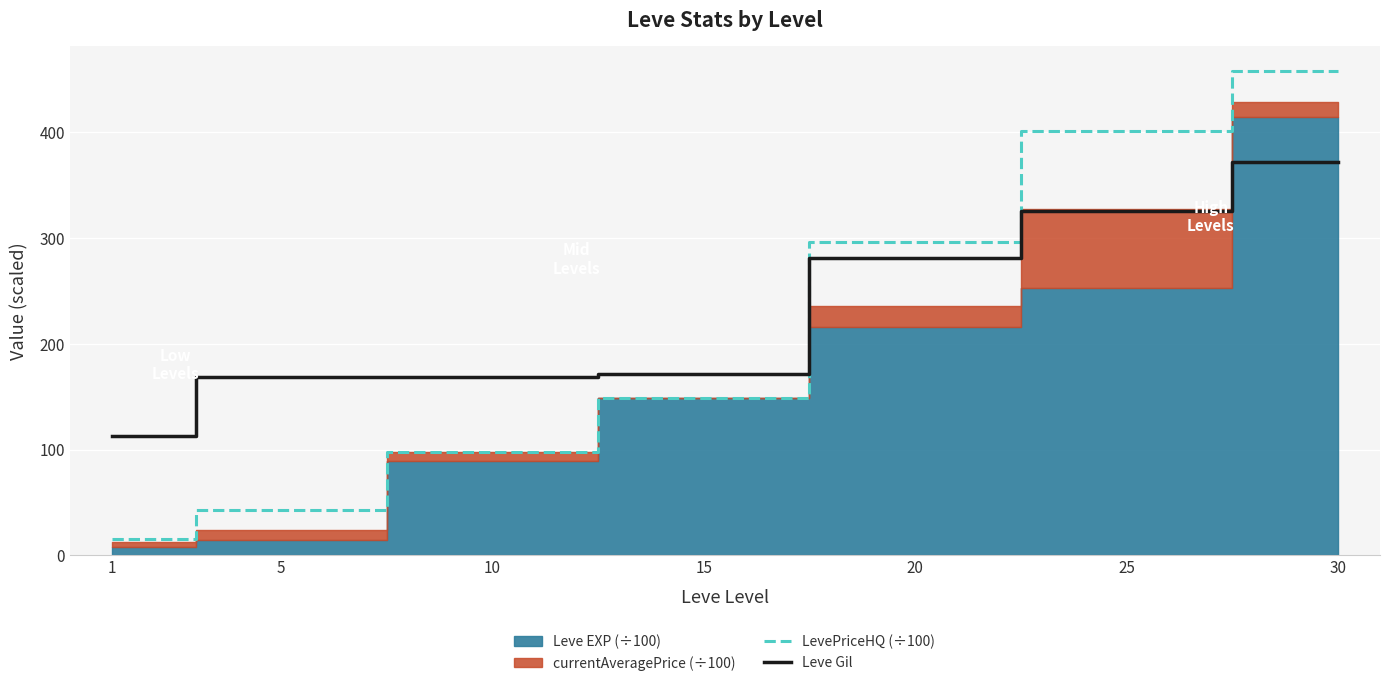

The value of Leve Gil at 30 is 127.2. True or false?

False